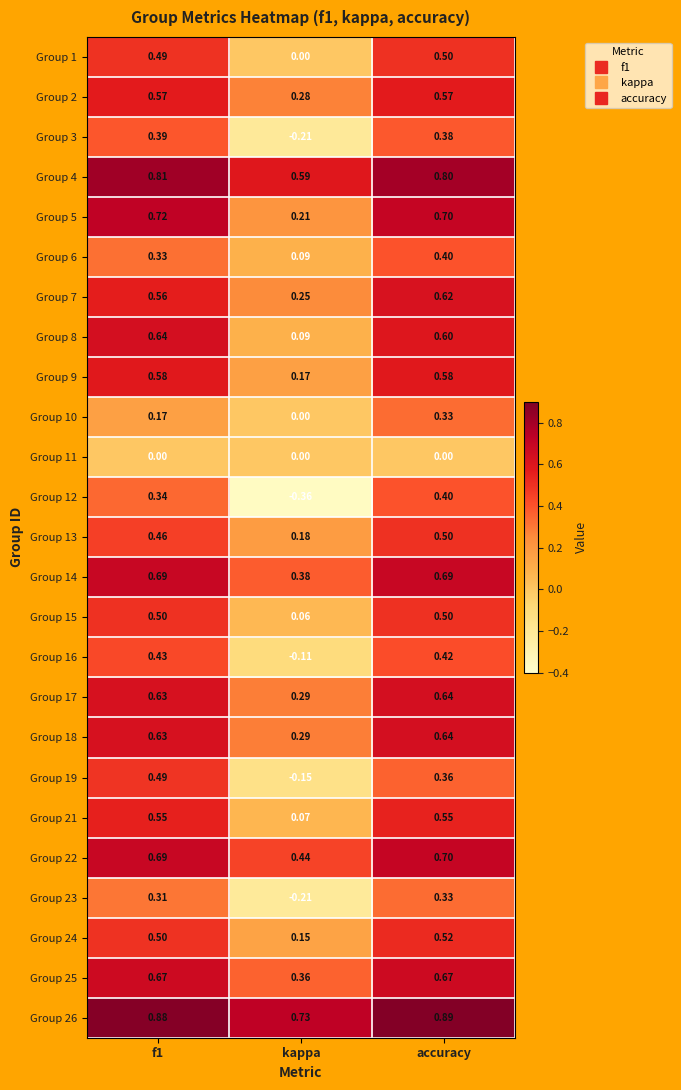

What is the spread (max minus min) of values at kappa?

1.1